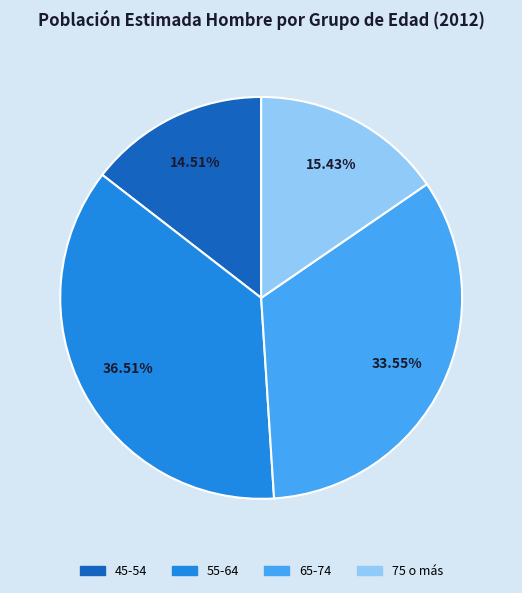

How many slices are in this pie chart?

4